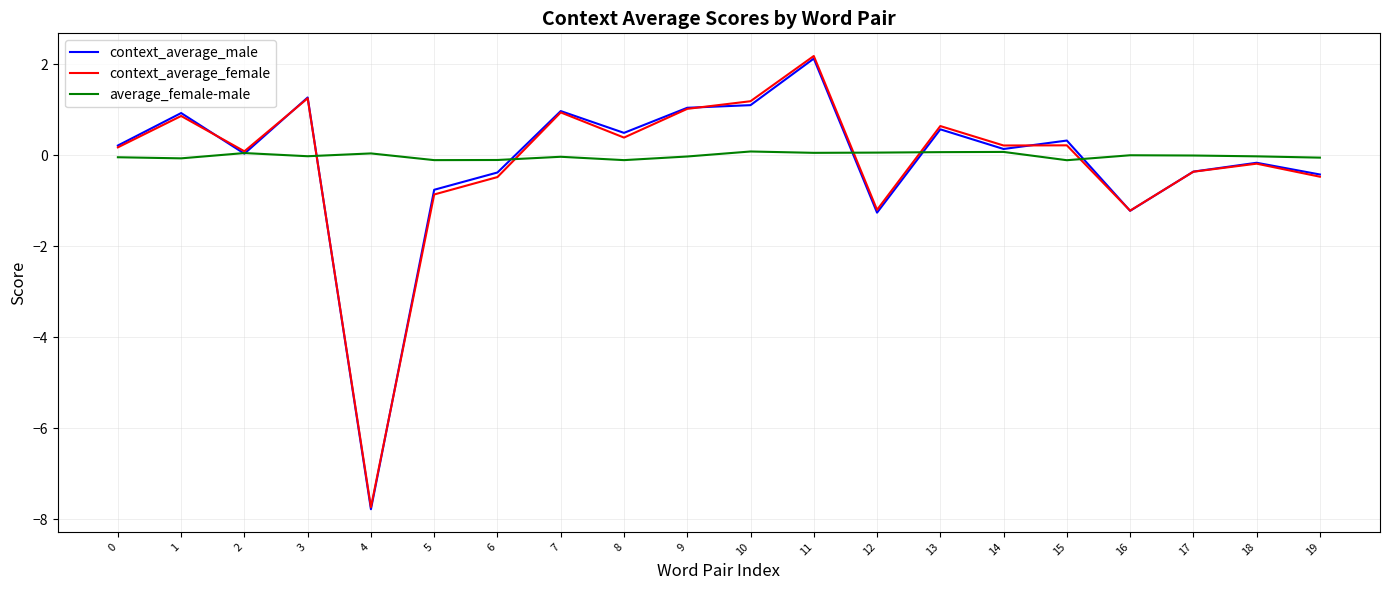

Is the value of context_average_female at 3 greater than the value of average_female-male at 5?

Yes